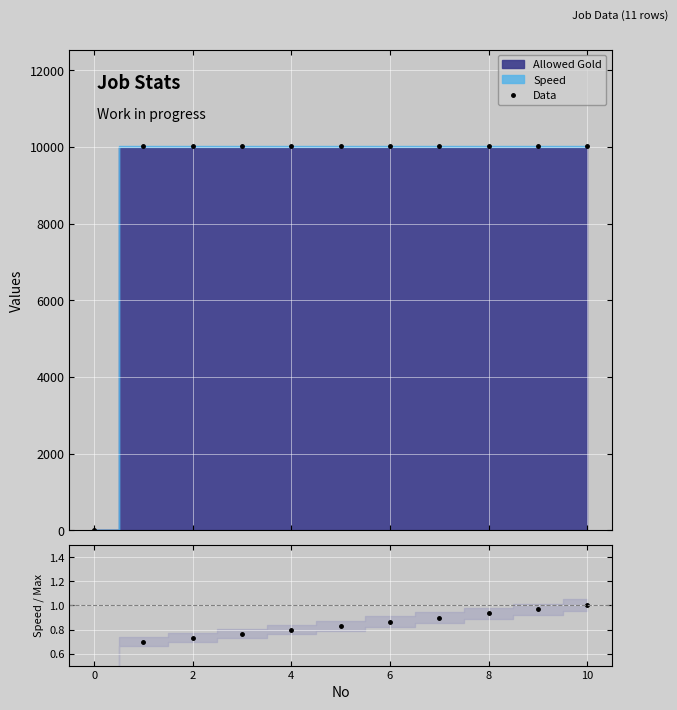

Read the Data value at 8.

10028.0